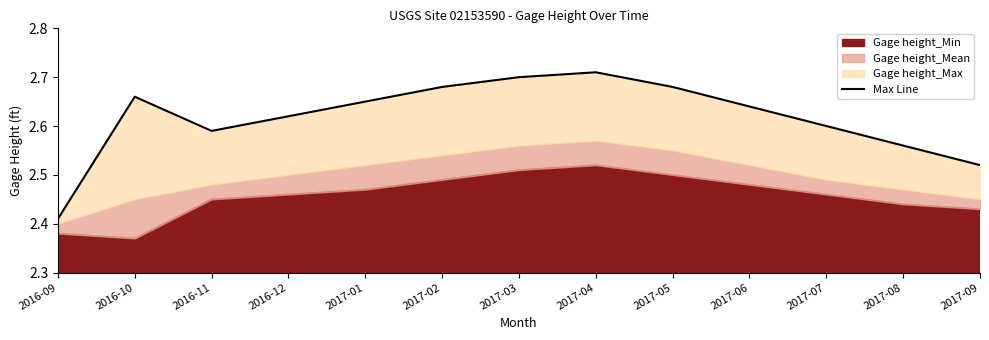

The chart shows a value of 4.0 at 2016-10. True or false?

False